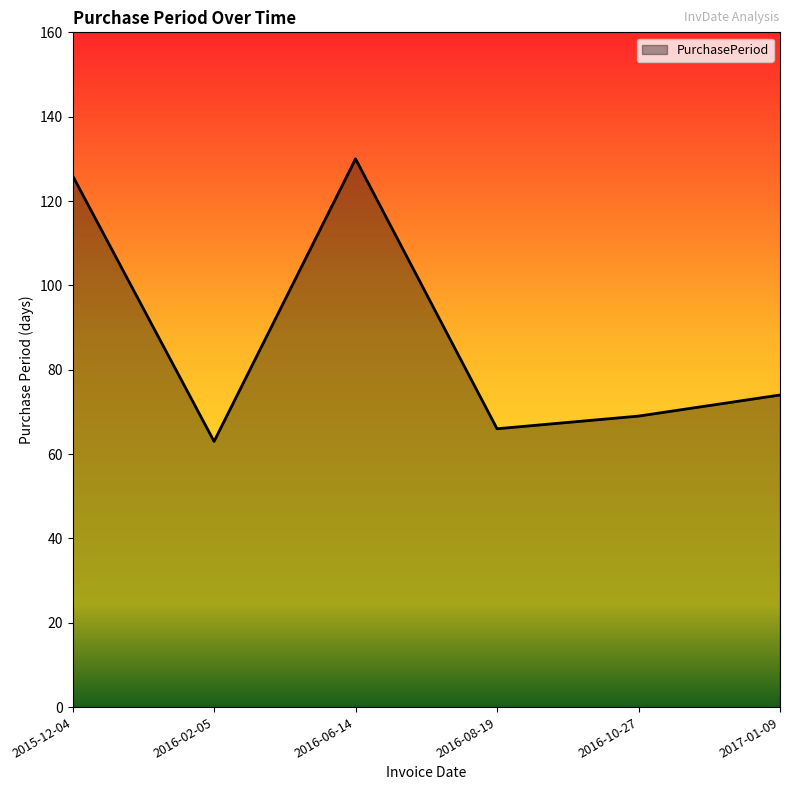

What is the change in value from 2016-02-05 to 2016-08-19?

+3